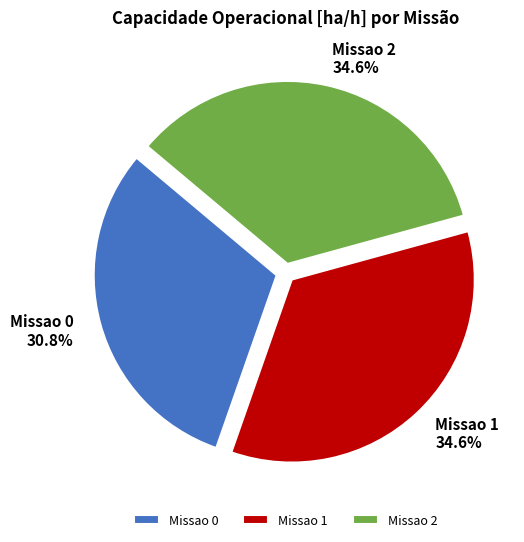

Which slice is the smallest?

Missao 0